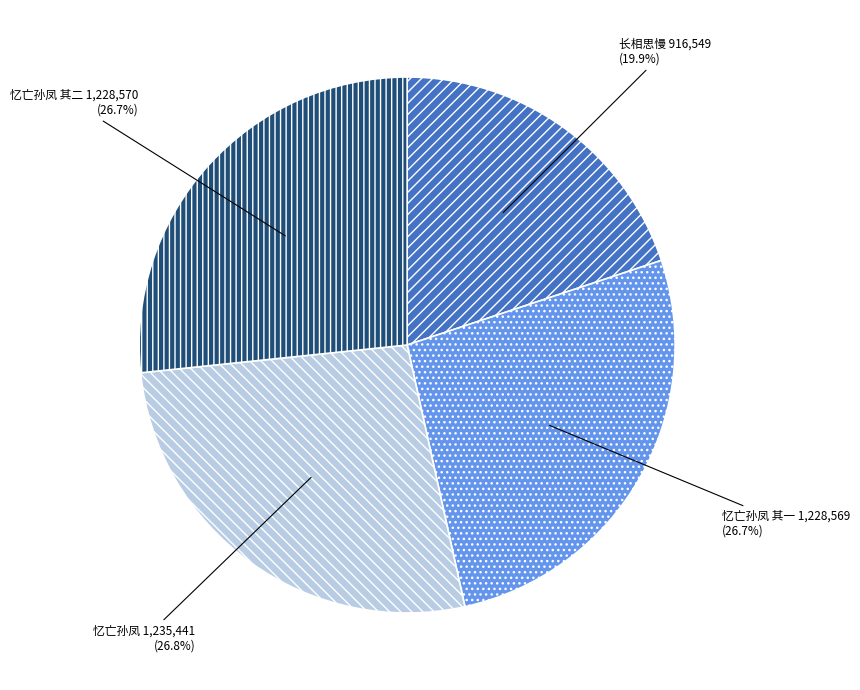

Count the number of slices in the pie.

4